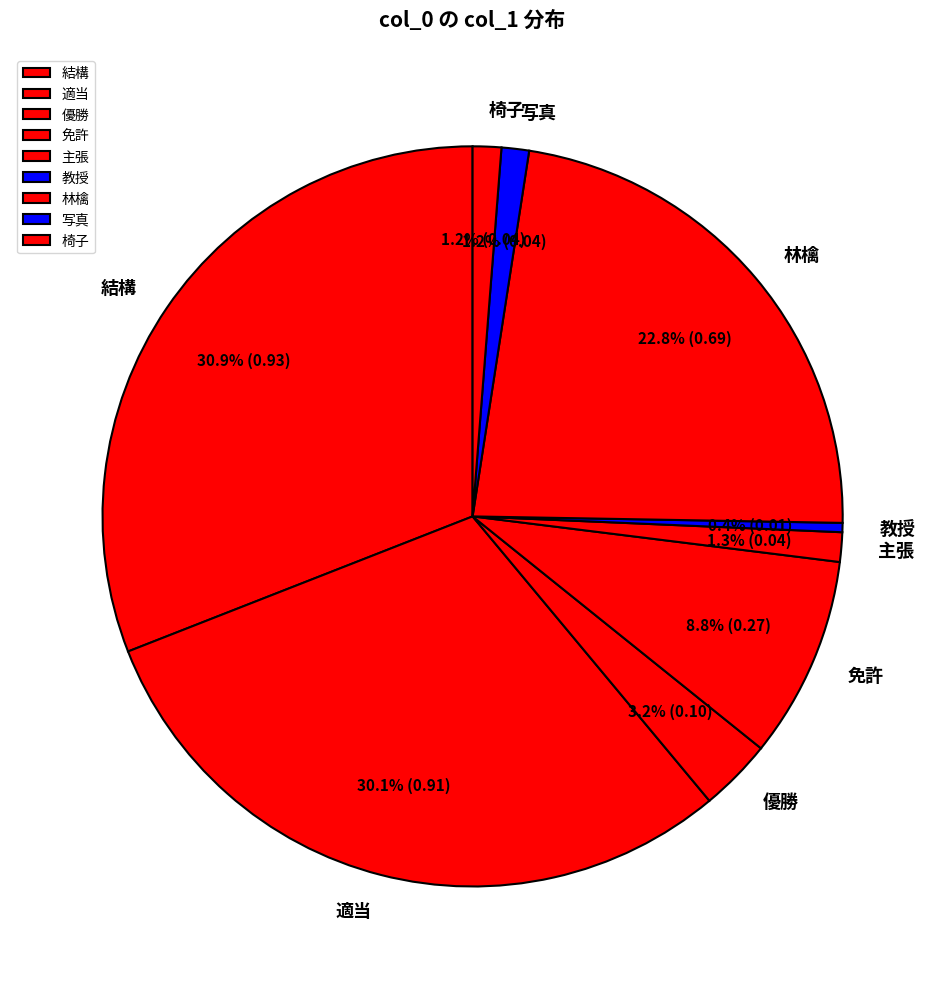

To the nearest percent, what portion does 椅子 represent?

1%